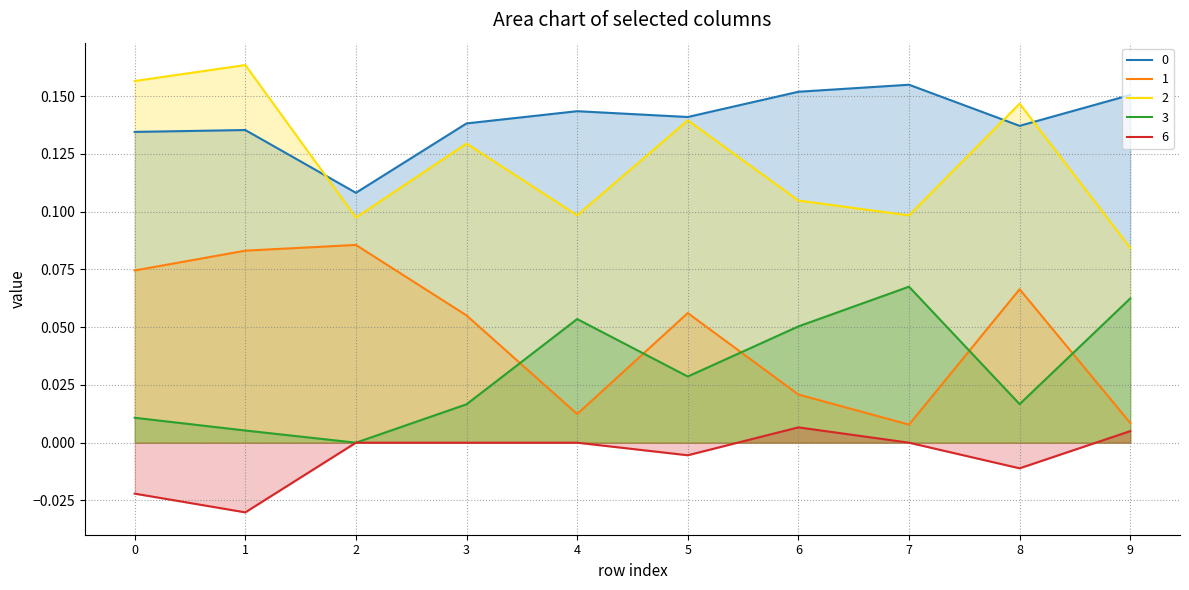

Is it true that 3 equals 0.0 at 1?

False